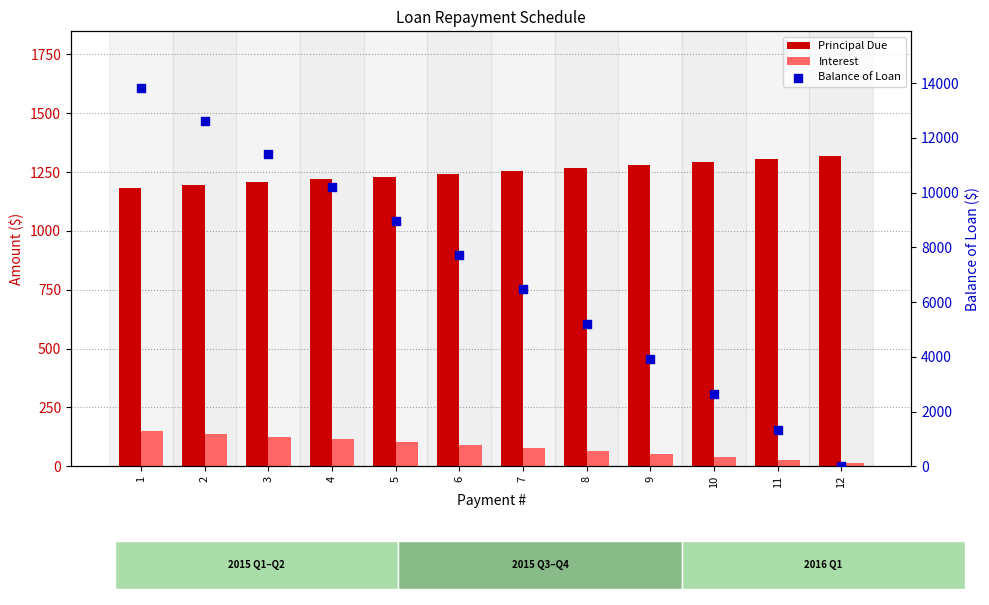

Which series contains the lowest Y value?

Balance of Loan